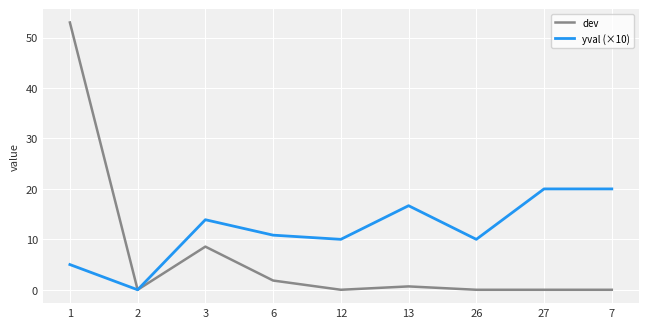

Does the chart display data point markers on the line(s)?

No